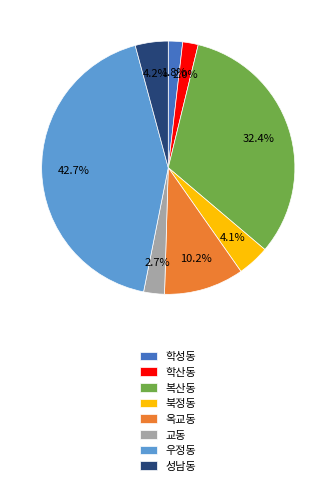

To the nearest percent, what is the average slice percentage?

12%